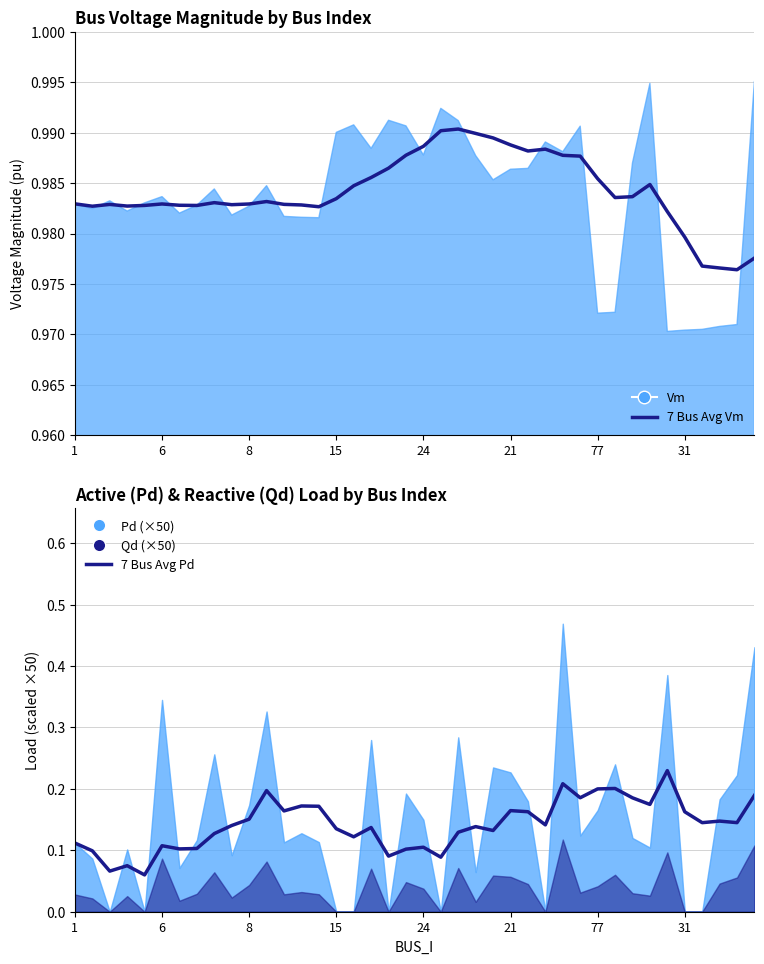

What is the value of the 7 Bus Avg Pd point at the 20th from the left?

0.1